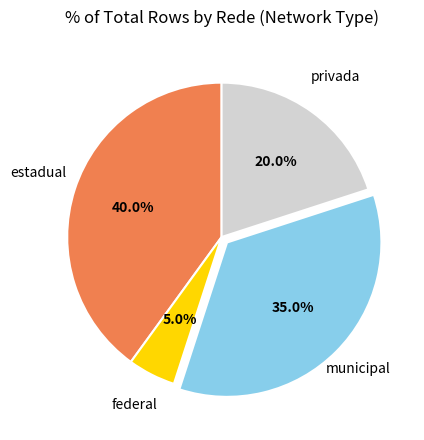

Is it true that estadual is 26% of the pie?

False